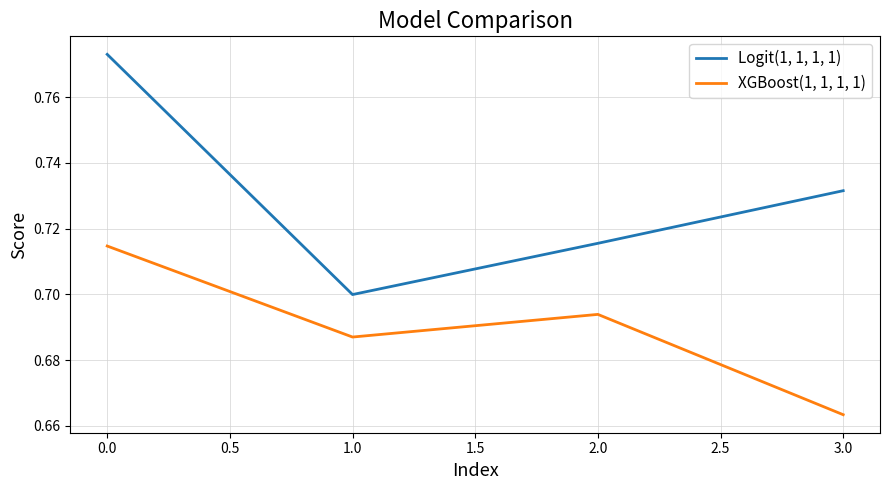

True or false: Logit(1, 1, 1, 1) and XGBoost(1, 1, 1, 1) cross at least once.

False